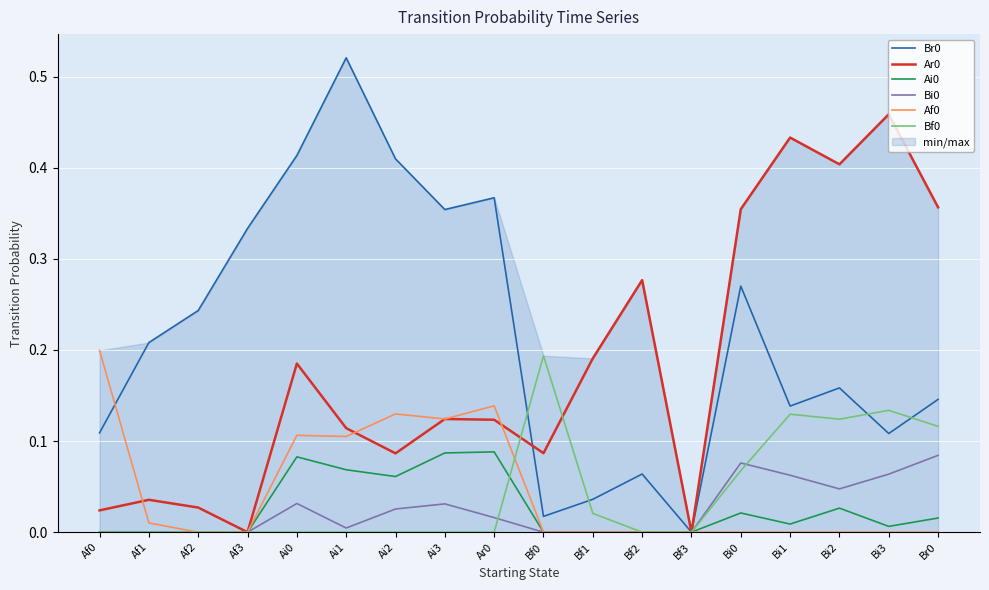

Reading left to right, transcribe all the data shown in this chart.

Br0: 0.1	0.2	0.2	0.3	0.4	0.5	0.4	0.4	0.4	0.0	0.0	0.1	0.0	0.3	0.1	0.2	0.1	0.1
Ar0: 0.0	0.0	0.0	0.0	0.2	0.1	0.1	0.1	0.1	0.1	0.2	0.3	0.0	0.4	0.4	0.4	0.5	0.4
Ai0: 0.0	0.0	0.0	0.0	0.1	0.1	0.1	0.1	0.1	0.0	0.0	0.0	0.0	0.0	0.0	0.0	0.0	0.0
Bi0: 0.0	0.0	0.0	0.0	0.0	0.0	0.0	0.0	0.0	0.0	0.0	0.0	0.0	0.1	0.1	0.0	0.1	0.1
Af0: 0.2	0.0	0.0	0.0	0.1	0.1	0.1	0.1	0.1	0.0	0.0	0.0	0.0	0.0	0.0	0.0	0.0	0.0
Bf0: 0.0	0.0	0.0	0.0	0.0	0.0	0.0	0.0	0.0	0.2	0.0	0.0	0.0	0.1	0.1	0.1	0.1	0.1